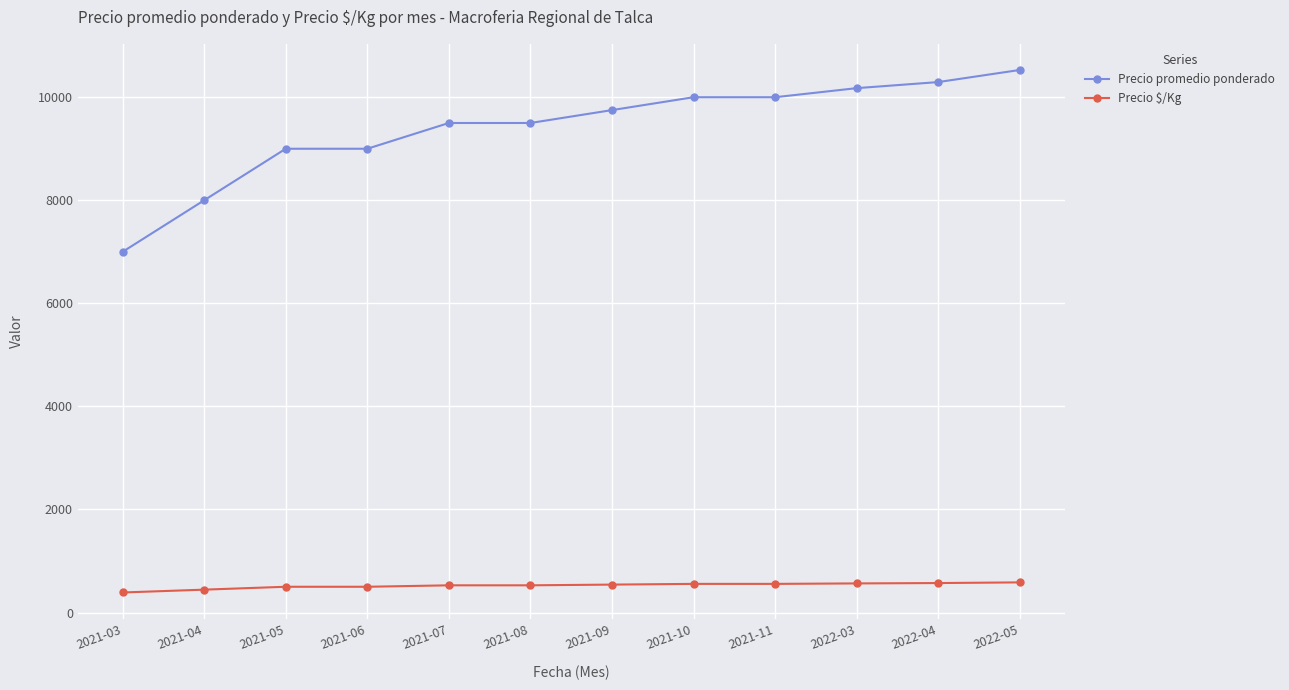

How many distinct data groups are displayed?

2